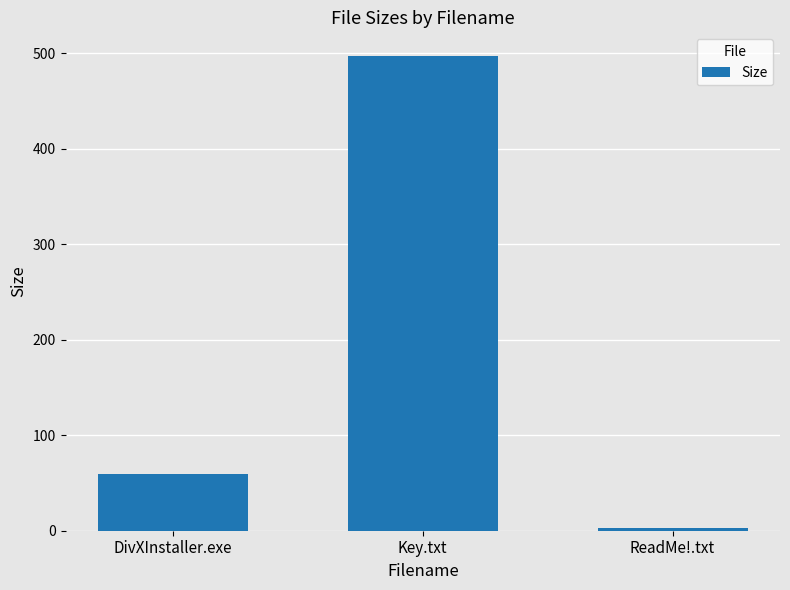

How many values are below 59?

1